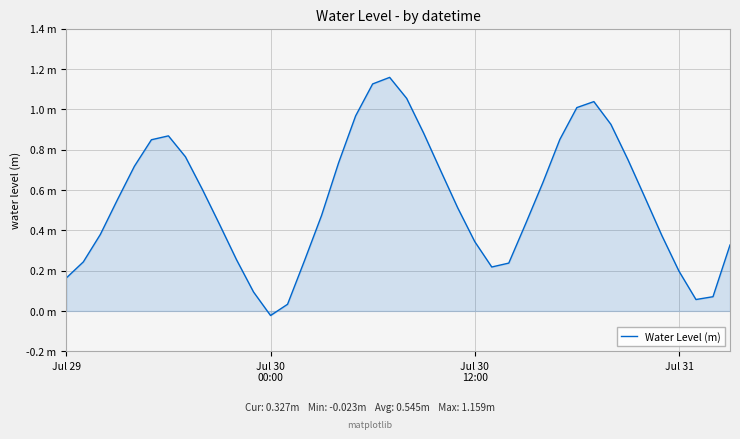

Does the chart display data point markers on the line(s)?

No